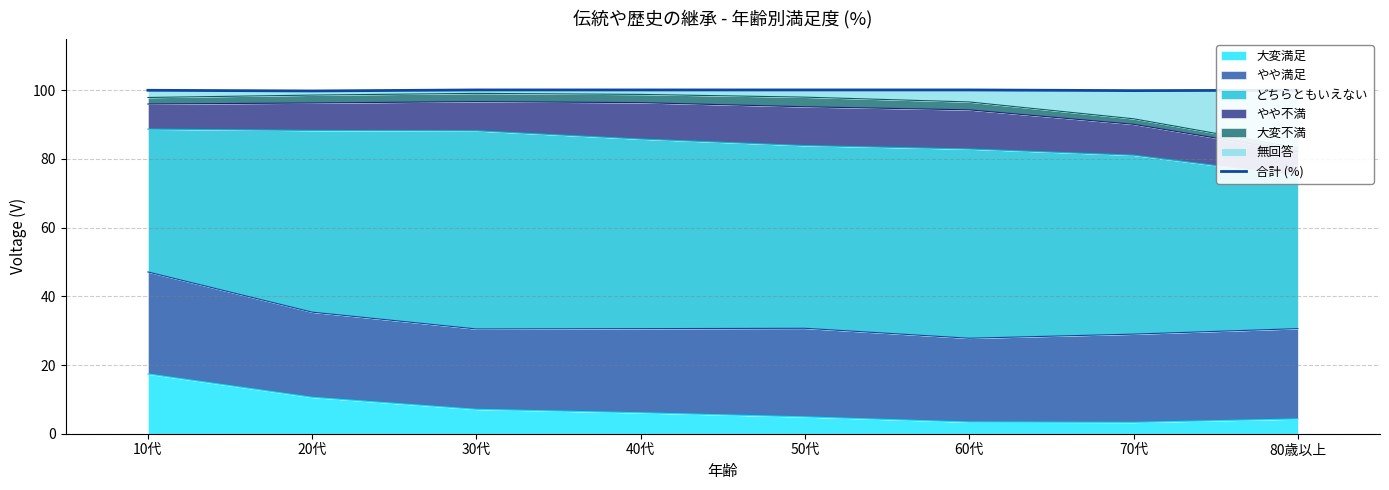

What position from the right is 60代?

3